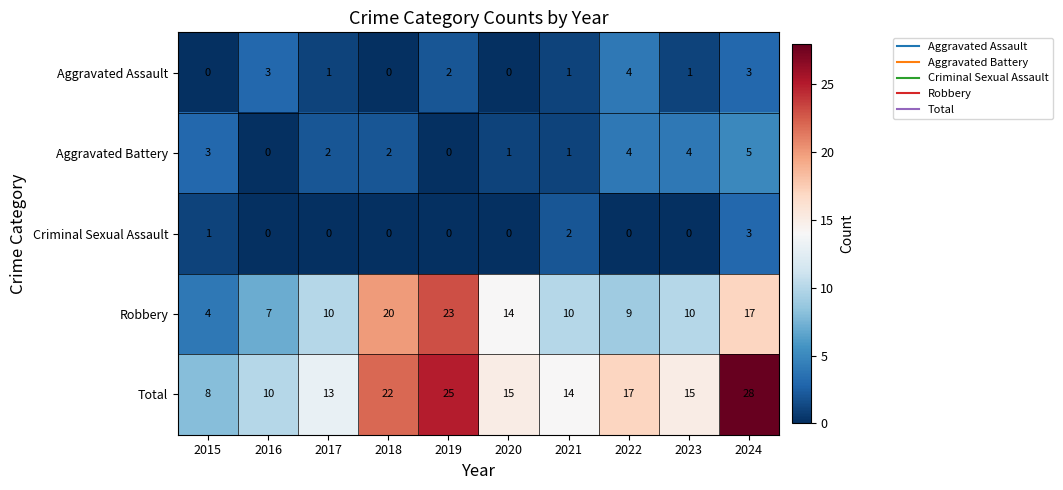

Count the Aggravated Battery values in the range 1 to 4.

7